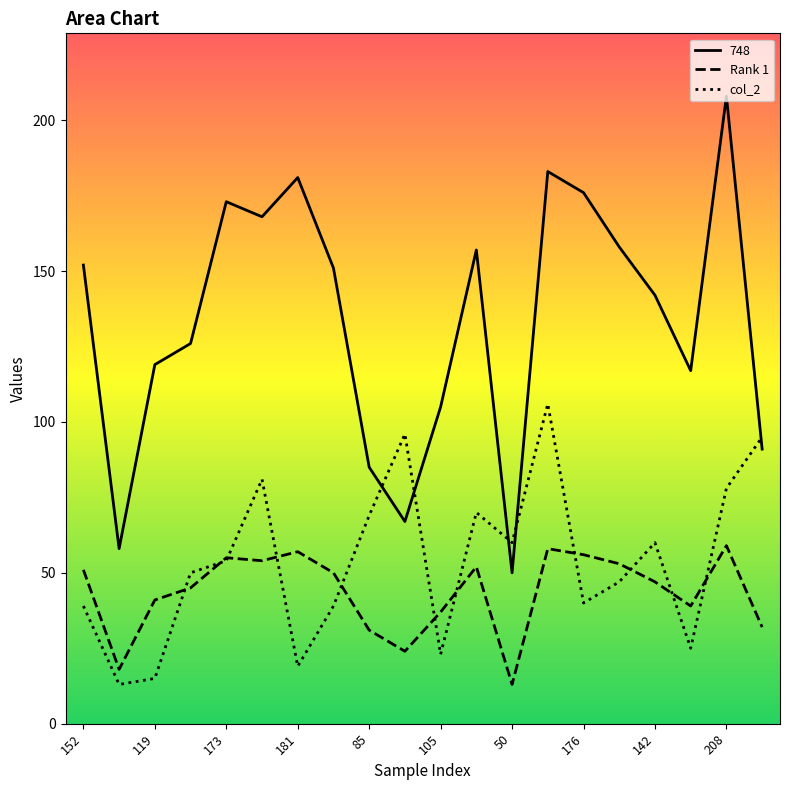

Is it true that col_2 equals 40 at 176?

True